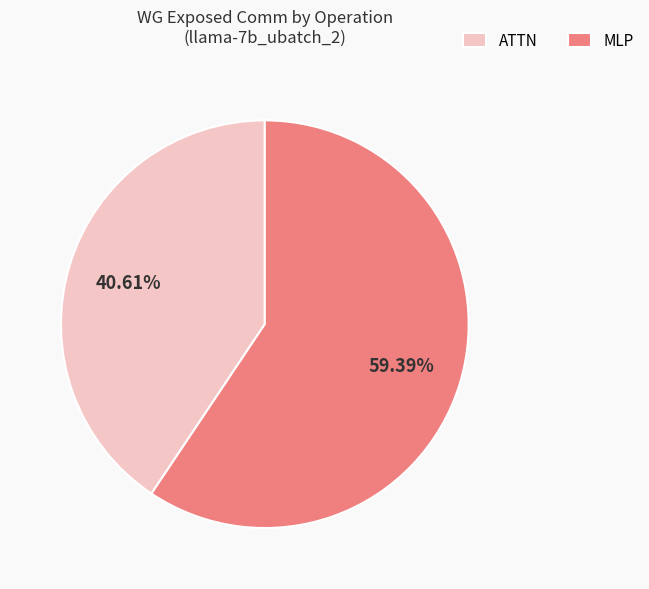

What is the largest slice in the pie chart?

MLP